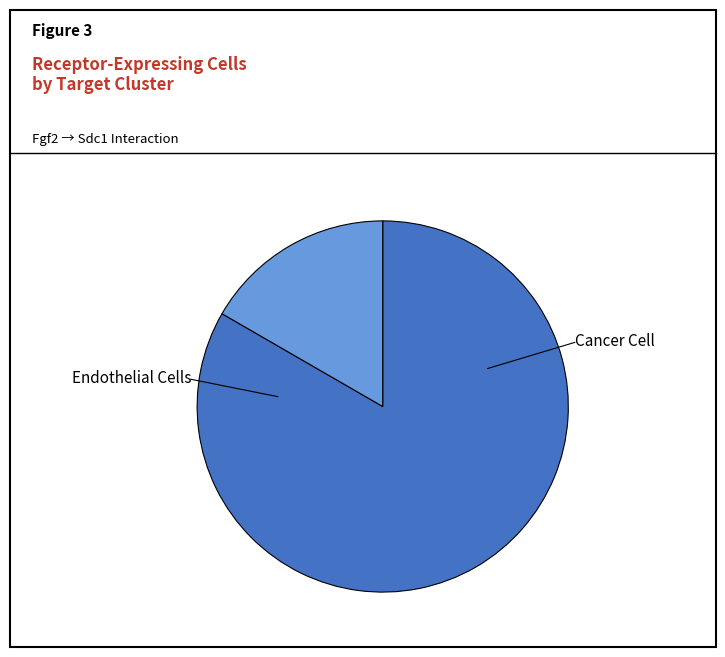

Does any single category account for the majority?

Yes